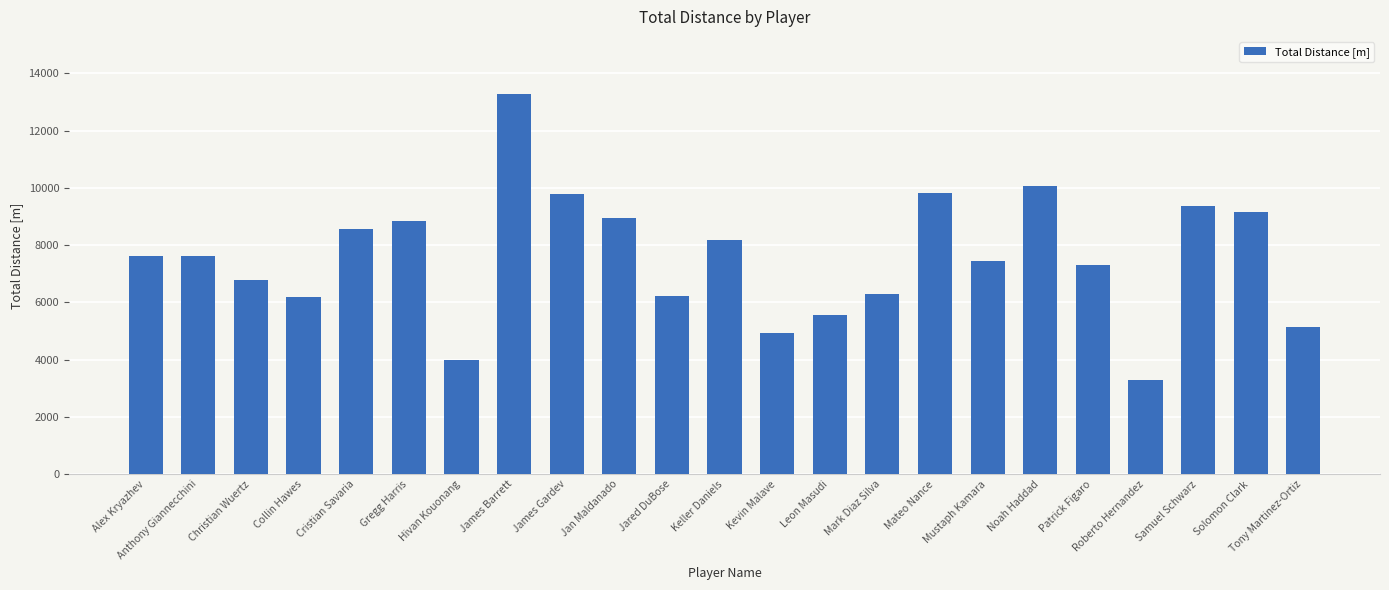

What is the maximum value shown in the chart?

13279.8